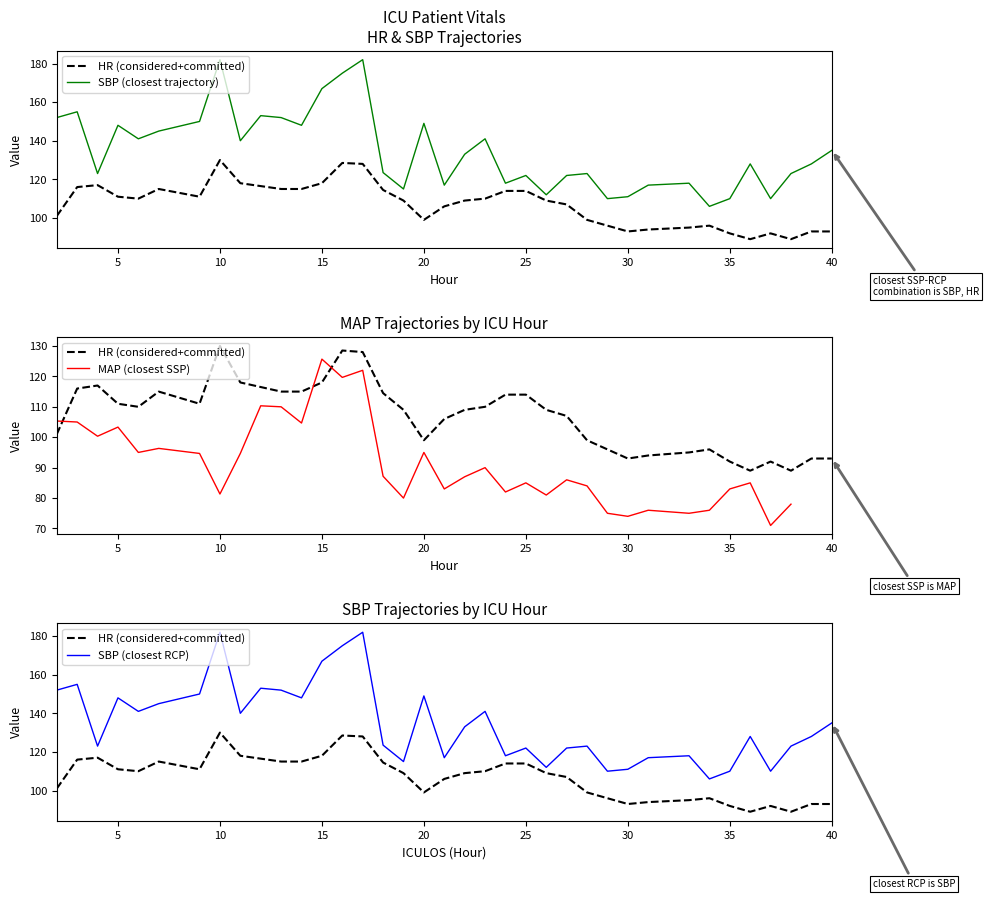

How many interior local valleys does the SBP (closest trajectory) series have?

11